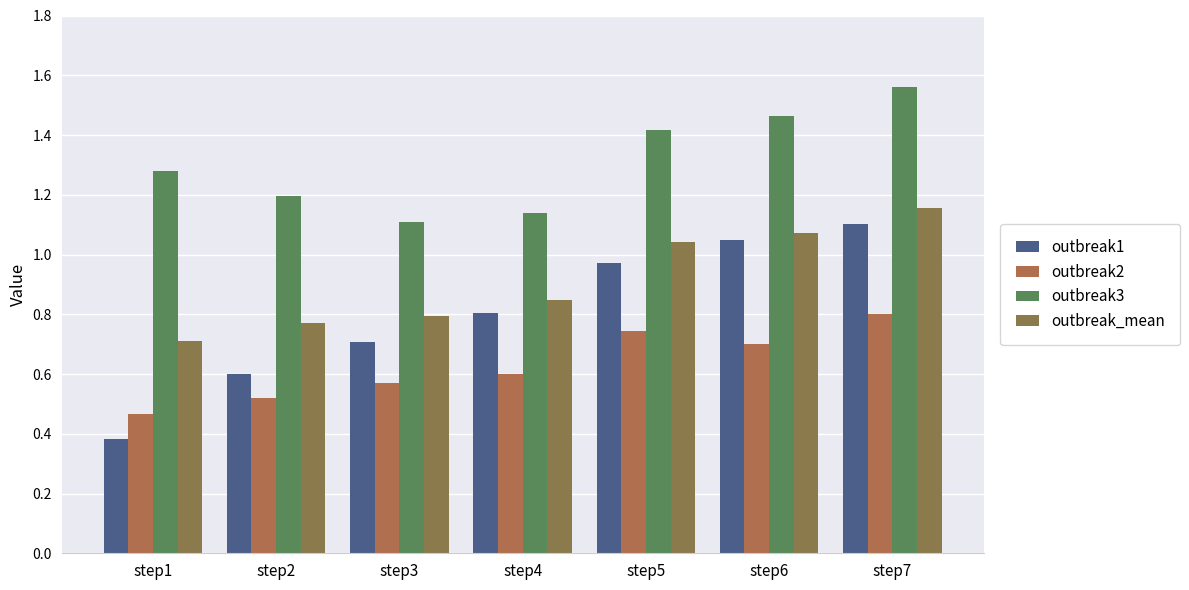

At which category is the sum across all series the highest?

step7